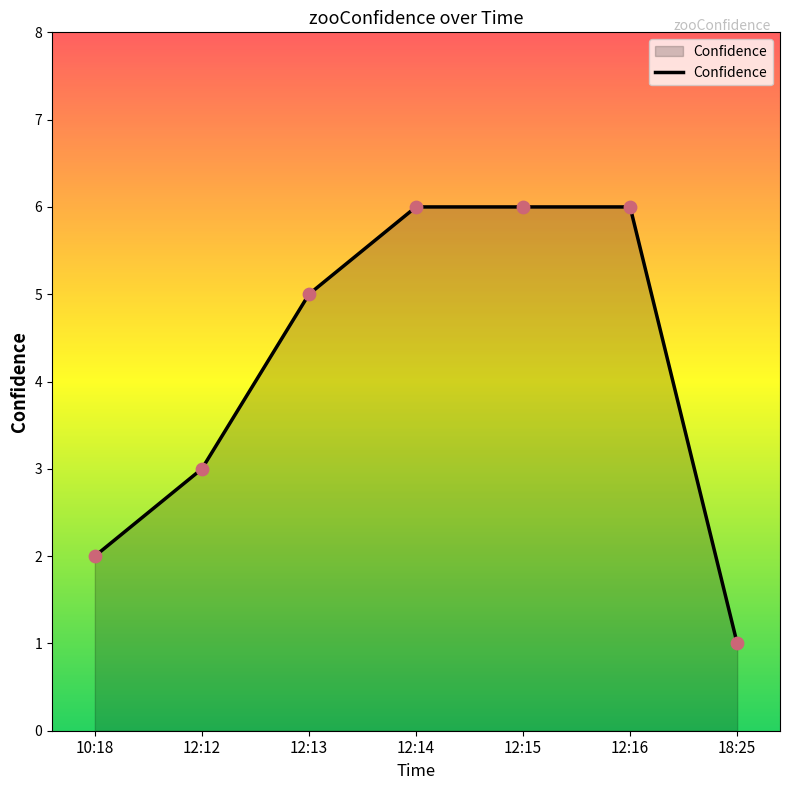

Between 12:13 and 12:16, which is larger?

12:16